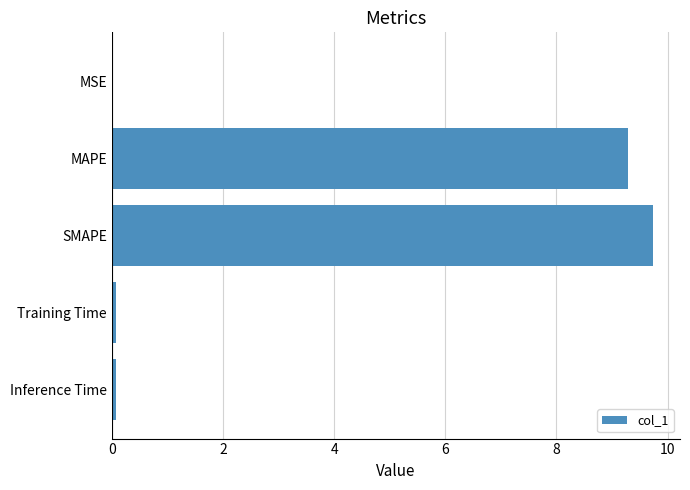

Does the chart contain stacked bars?

No